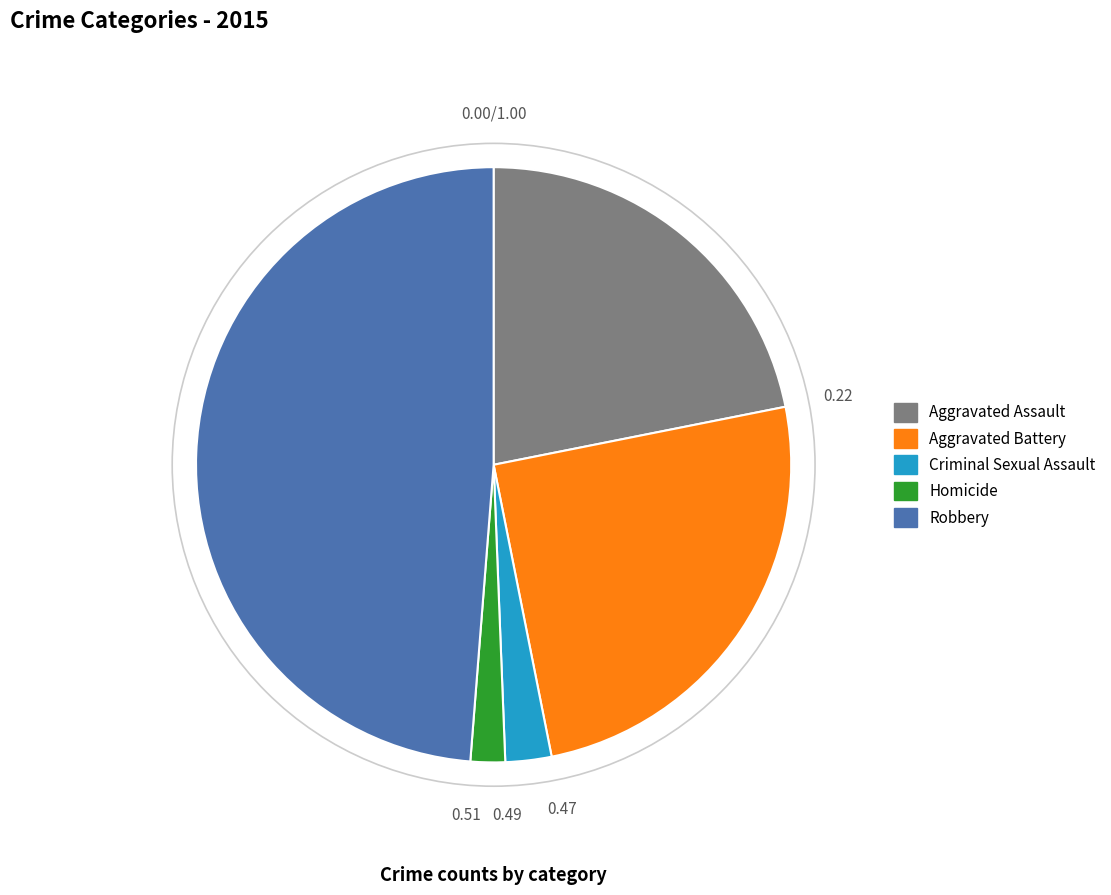

How many slices are in this pie chart?

5